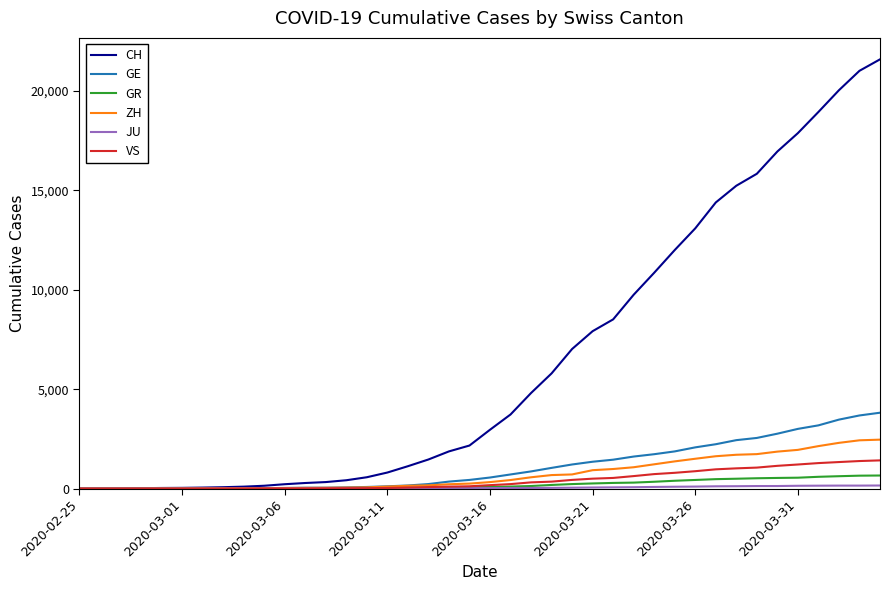

What is the greatest value displayed?

21593